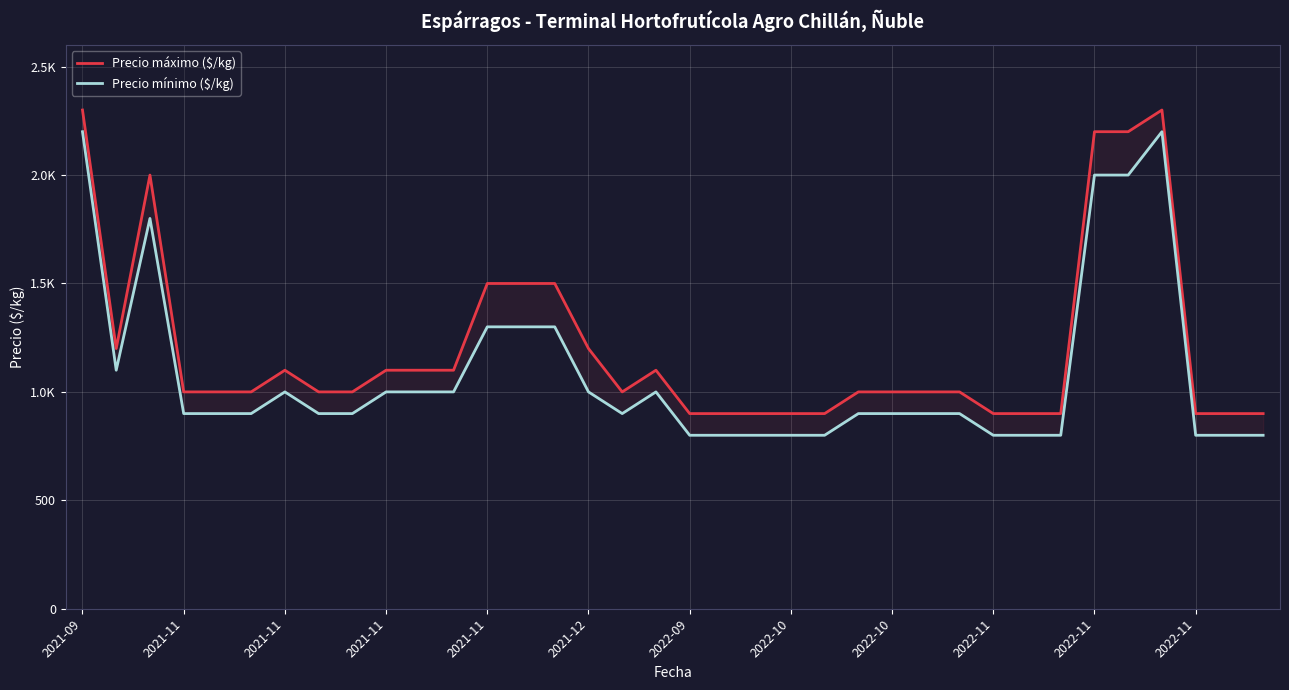

Count the number of data series in this chart.

2